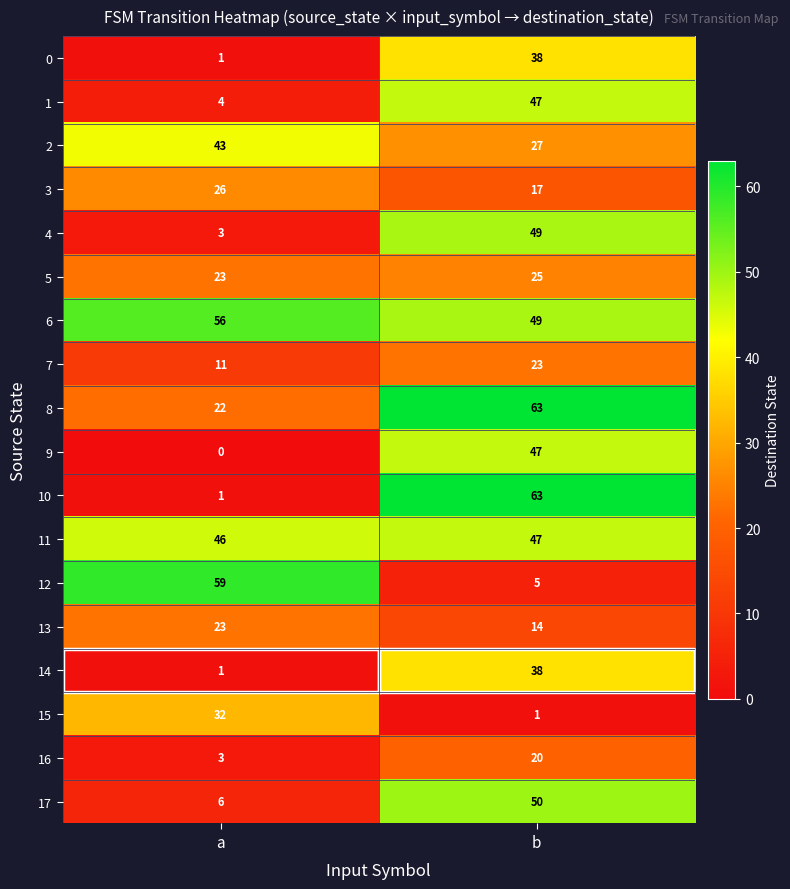

What is the total value across all series at a?

360